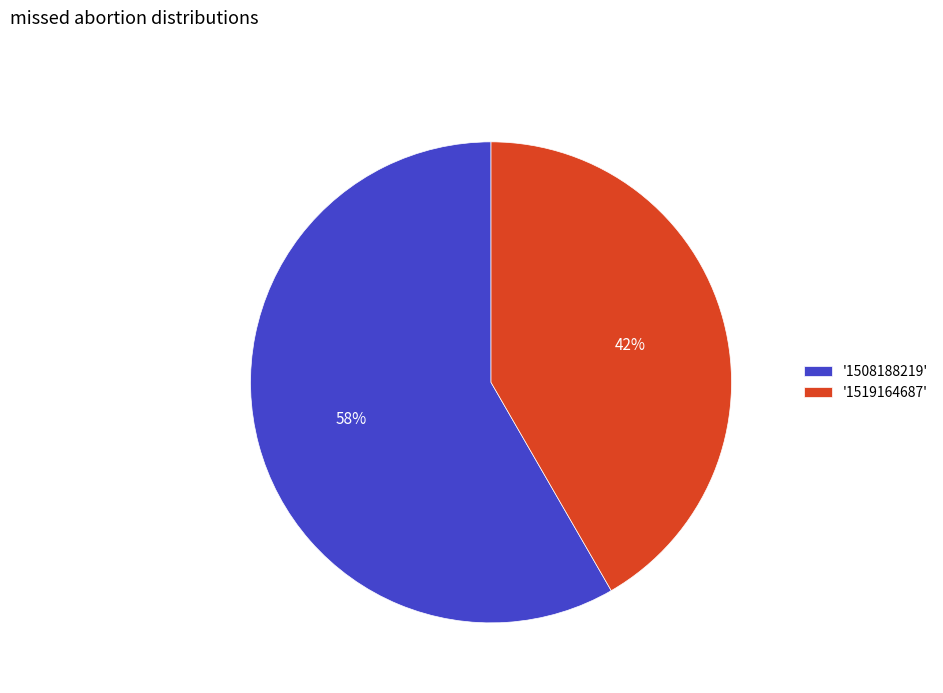

The '1508188219' slice represents 58% of the pie. True or false?

True